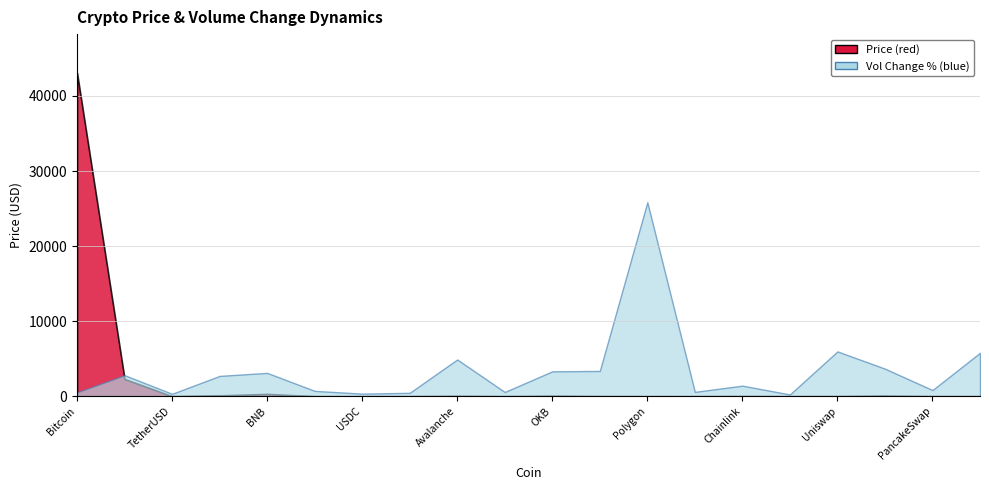

Which has a higher value, USDC or TetherUSD?

TetherUSD